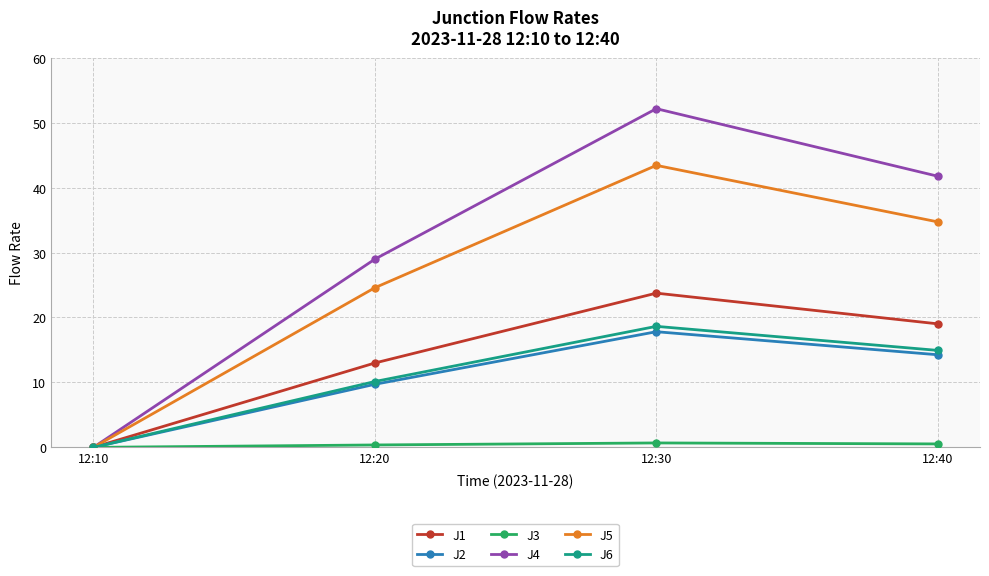

Between 12:20 and 12:40, which series saw the biggest shift?

J4